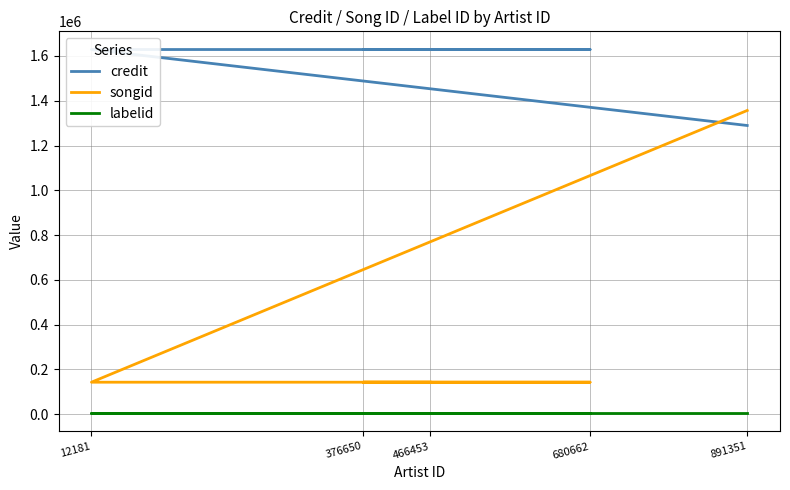

Is the value of songid at 466453 greater than the value of labelid at 680662?

Yes